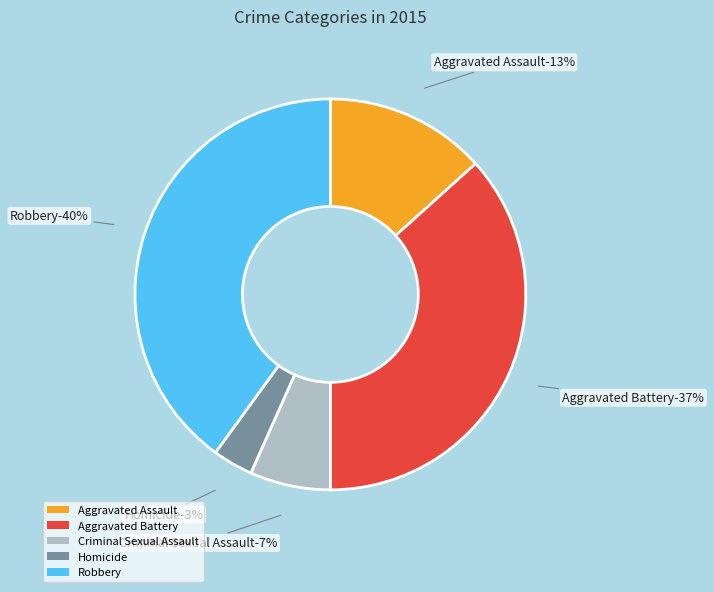

To the nearest percent, what is the difference between the Criminal Sexual Assault and Robbery slice percentages?

33%